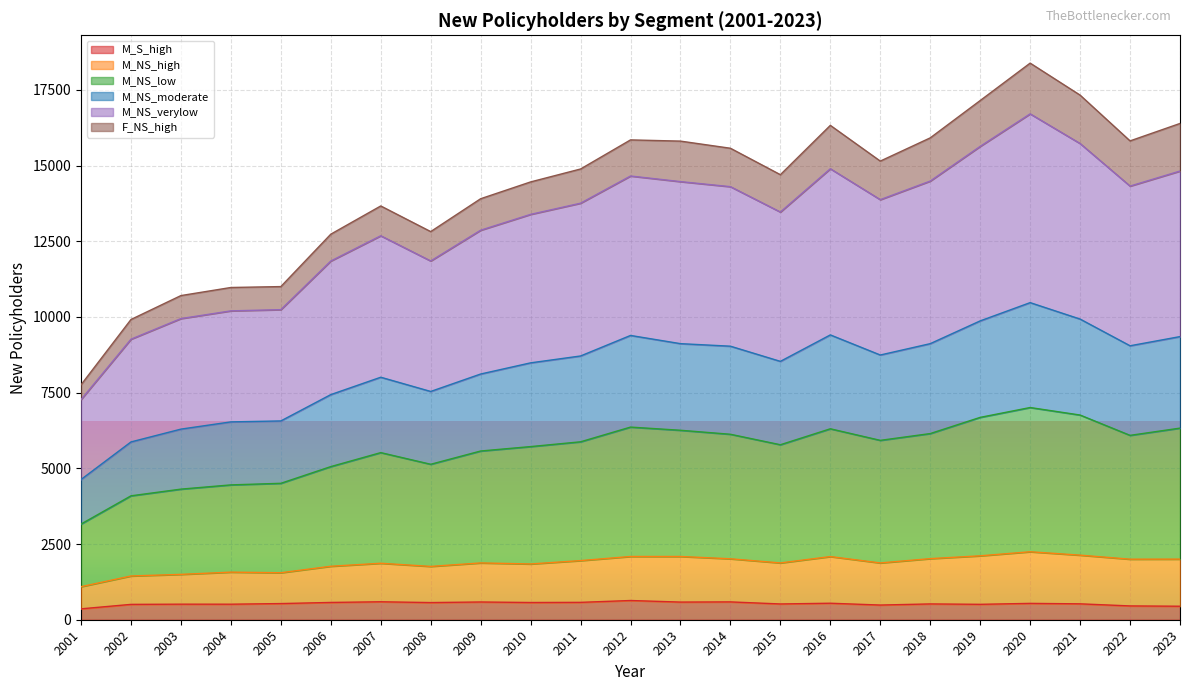

What are all the series names shown in the legend?

M_S_high, M_NS_high, M_NS_low, M_NS_moderate, M_NS_verylow, F_NS_high